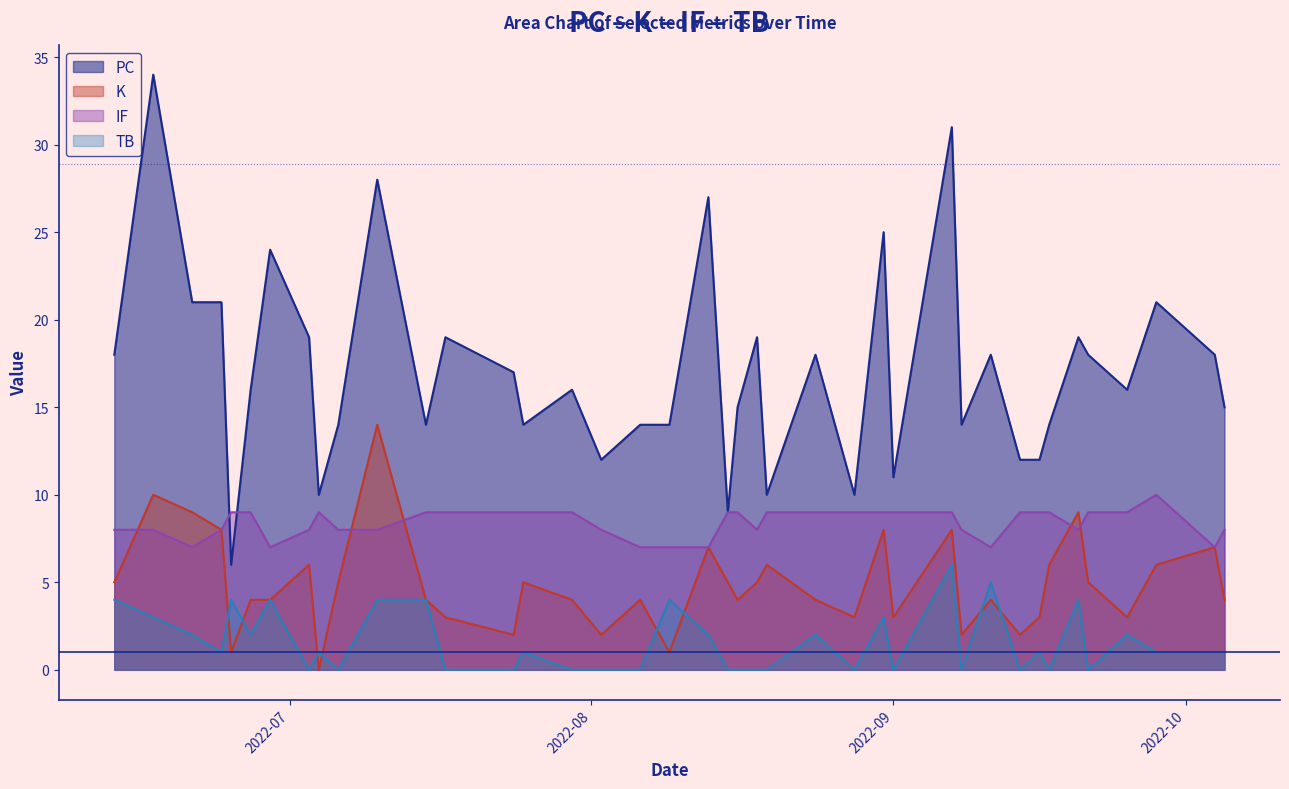

What is the spread (max minus min) of values at 2022-07-15?

10